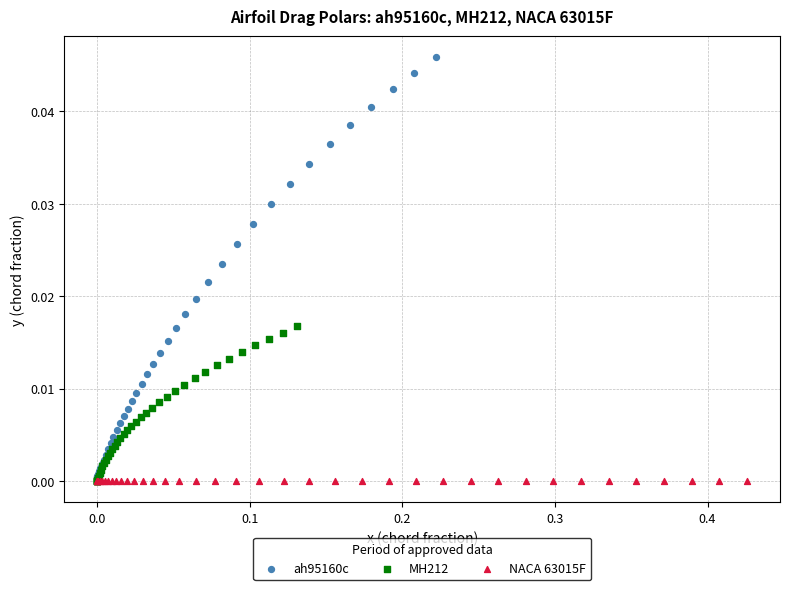

What are all the series names shown in the legend?

ah95160c, MH212, NACA 63015F